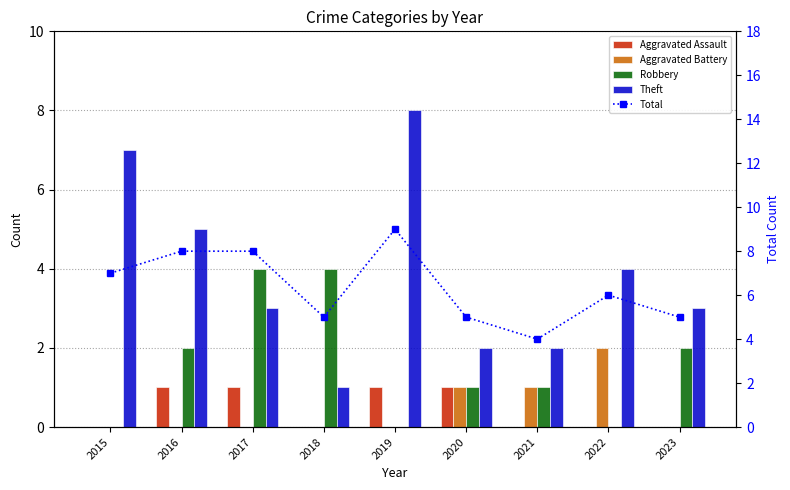

What is the value of the Robbery bar at the 2nd from the left?

2